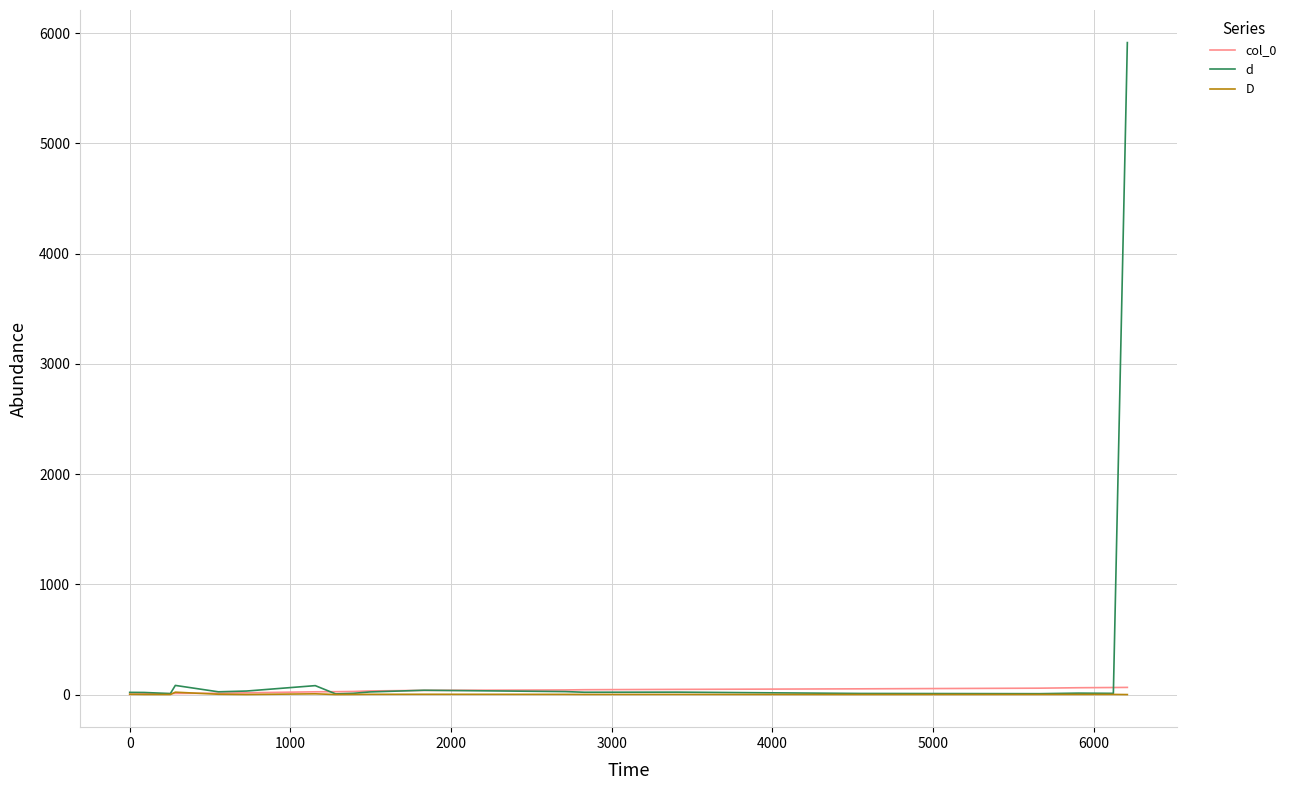

Which series has the largest total across all categories?

d